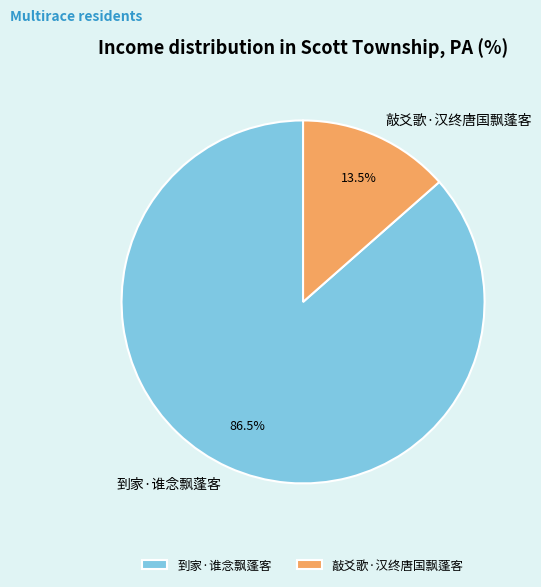

Which category has the biggest portion of the pie?

到家·谁念飘蓬客